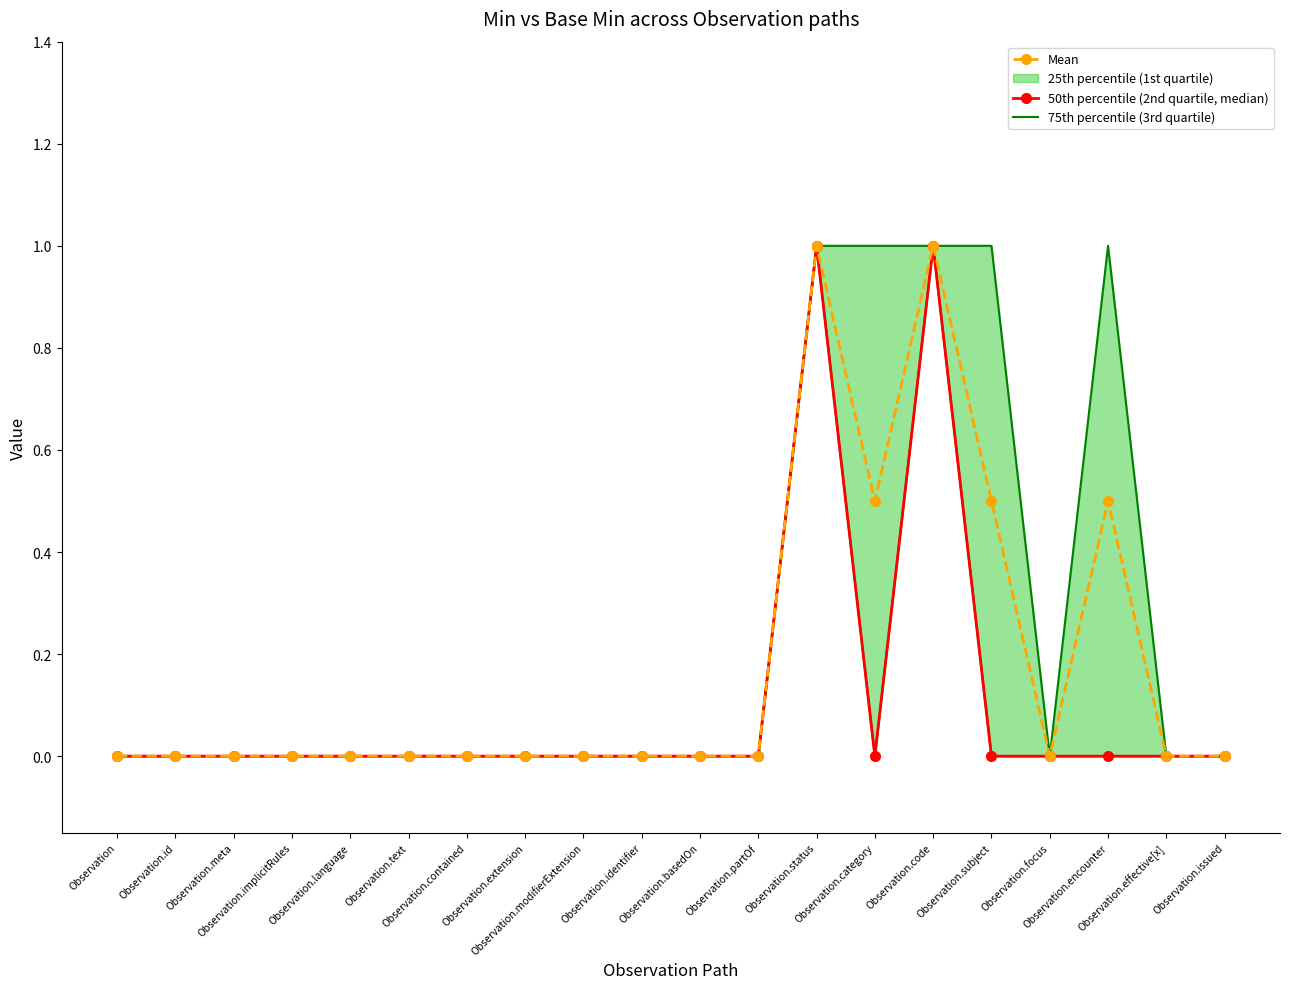

Reading right to left, extract all data points from this chart.

75th percentile (3rd quartile): Observation.issued=0.0	Observation.effective[x]=0.0	Observation.encounter=1.0	Observation.focus=0.0	Observation.subject=1.0	Observation.code=1.0	Observation.category=1.0	Observation.status=1.0	Observation.partOf=0.0	Observation.basedOn=0.0	Observation.identifier=0.0	Observation.modifierExtension=0.0	Observation.extension=0.0	Observation.contained=0.0	Observation.text=0.0	Observation.language=0.0	Observation.implicitRules=0.0	Observation.meta=0.0	Observation.id=0.0	Observation=0.0
50th percentile (2nd quartile, median): Observation.issued=0.0	Observation.effective[x]=0.0	Observation.encounter=0.0	Observation.focus=0.0	Observation.subject=0.0	Observation.code=1.0	Observation.category=0.0	Observation.status=1.0	Observation.partOf=0.0	Observation.basedOn=0.0	Observation.identifier=0.0	Observation.modifierExtension=0.0	Observation.extension=0.0	Observation.contained=0.0	Observation.text=0.0	Observation.language=0.0	Observation.implicitRules=0.0	Observation.meta=0.0	Observation.id=0.0	Observation=0.0
Mean: Observation.issued=0.0	Observation.effective[x]=0.0	Observation.encounter=0.5	Observation.focus=0.0	Observation.subject=0.5	Observation.code=1.0	Observation.category=0.5	Observation.status=1.0	Observation.partOf=0.0	Observation.basedOn=0.0	Observation.identifier=0.0	Observation.modifierExtension=0.0	Observation.extension=0.0	Observation.contained=0.0	Observation.text=0.0	Observation.language=0.0	Observation.implicitRules=0.0	Observation.meta=0.0	Observation.id=0.0	Observation=0.0